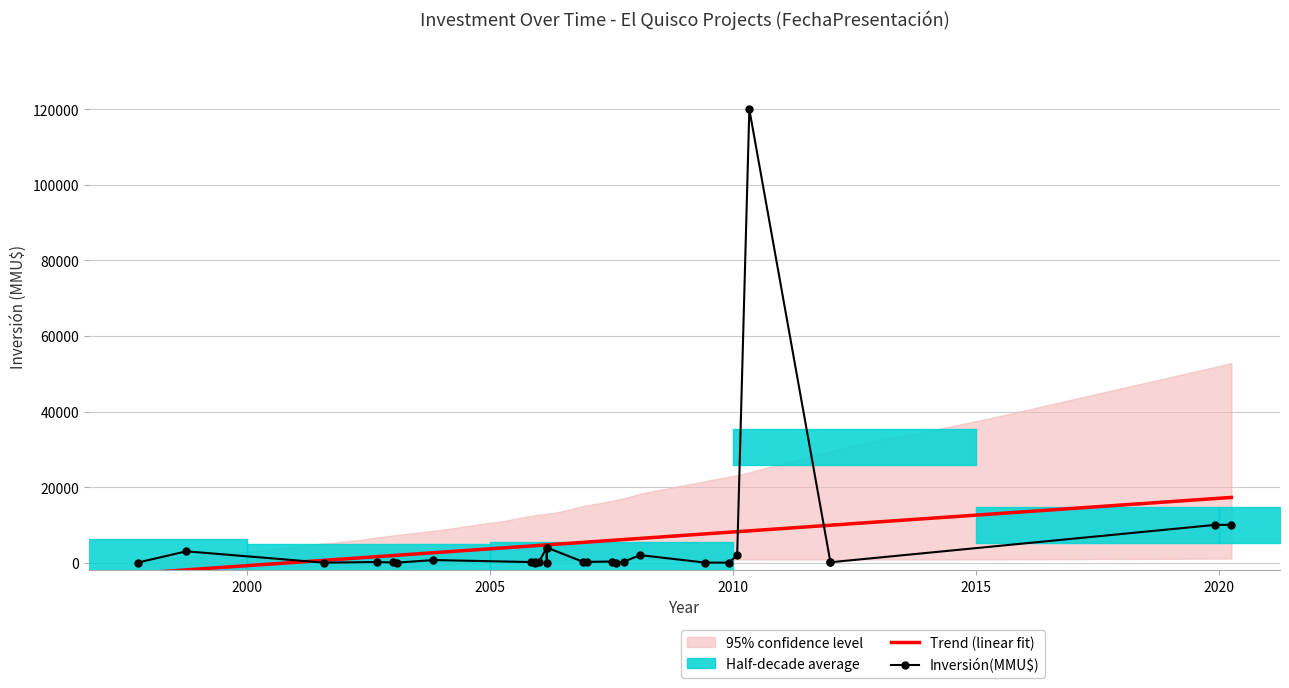

Where is the data nearest to the value 60000?

24/04/2020